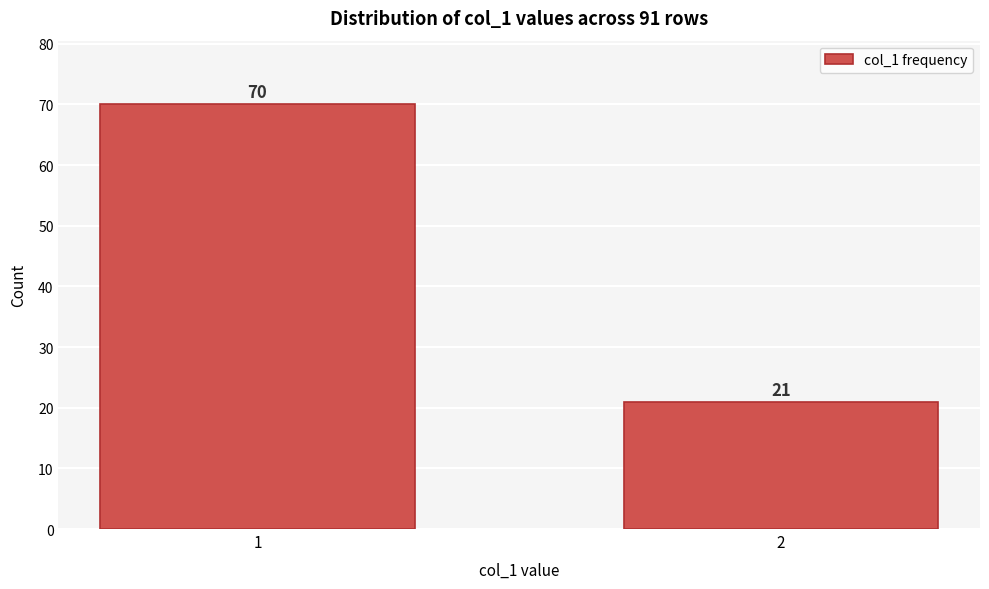

Reading left to right, list all the values displayed in this chart.

1=70	2=21